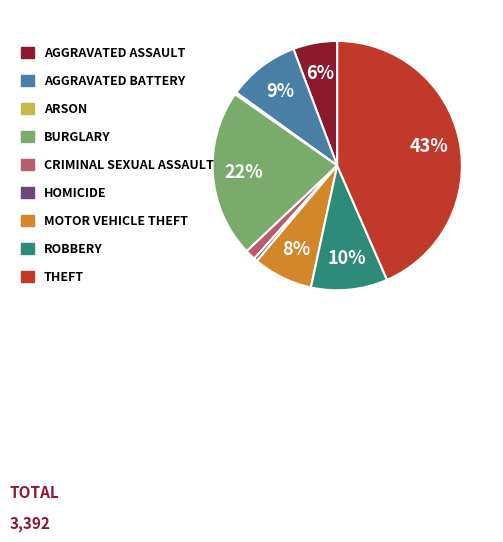

To the nearest percent, what is the difference between the largest and smallest slice percentages?

43%